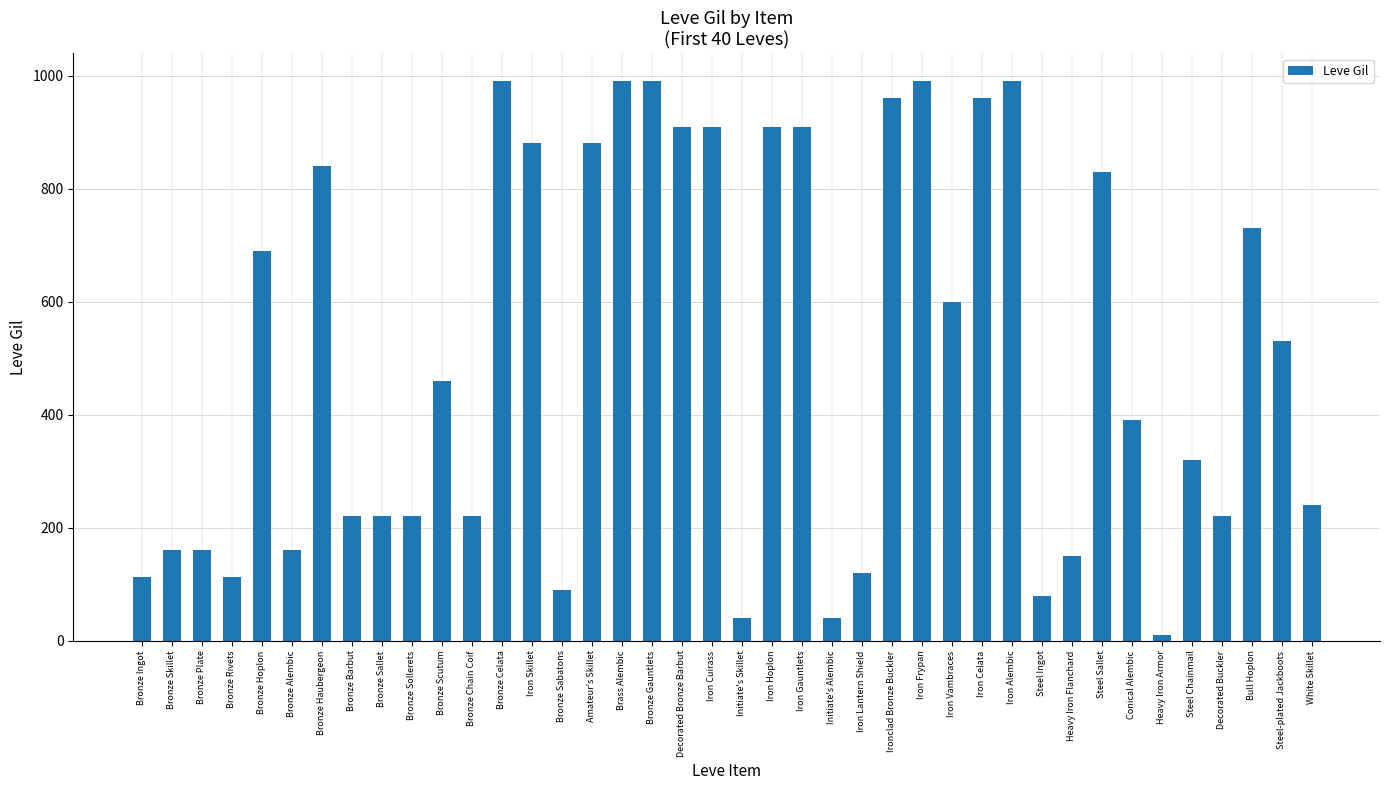

What is the sum of the values at Bronze Plate and Bronze Celata?

1150